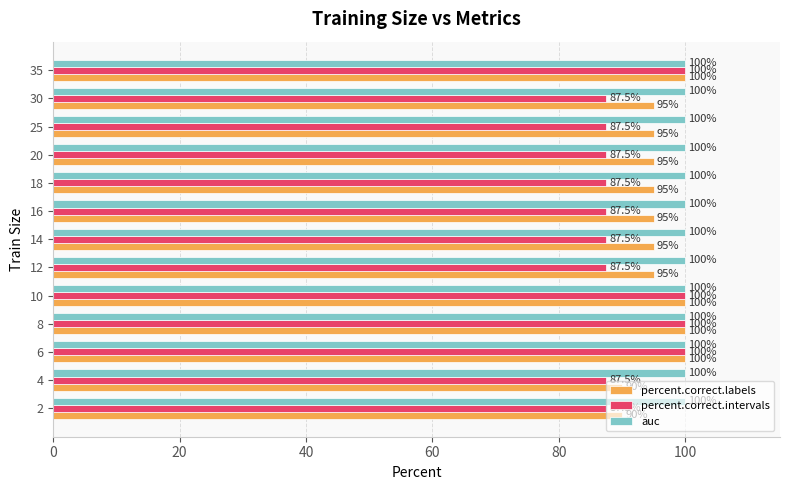

What is the difference between the highest and lowest values at 8?

0.0